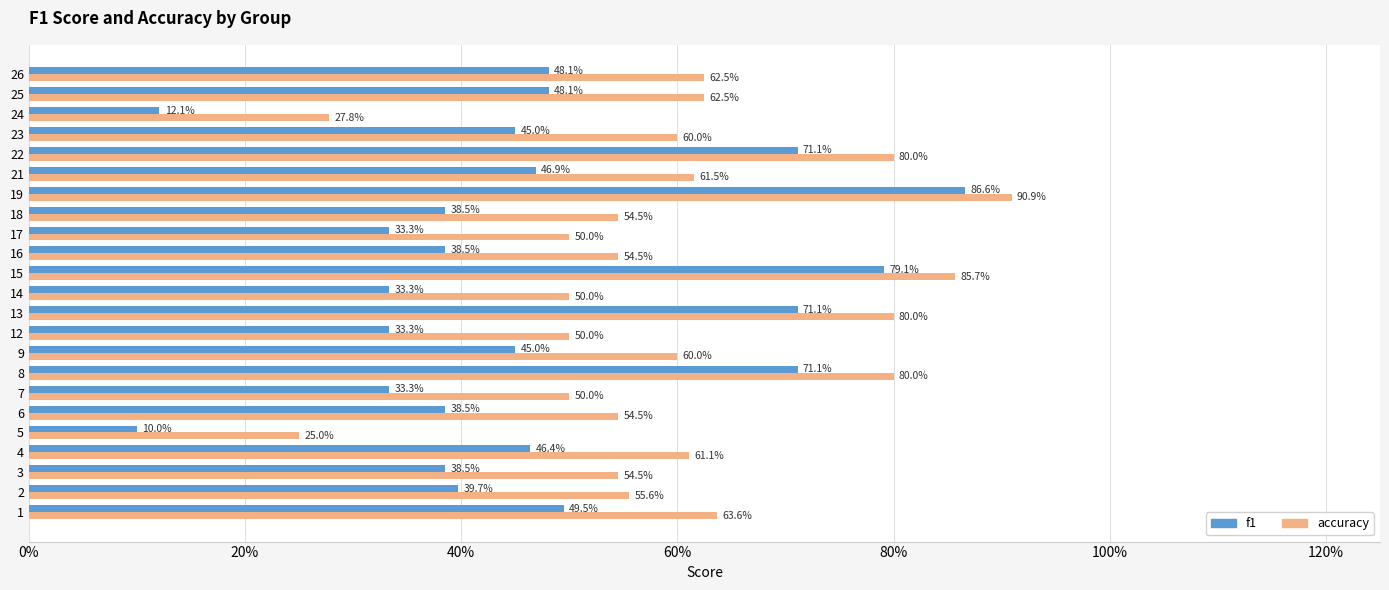

What are all the series names shown in the legend?

f1, accuracy